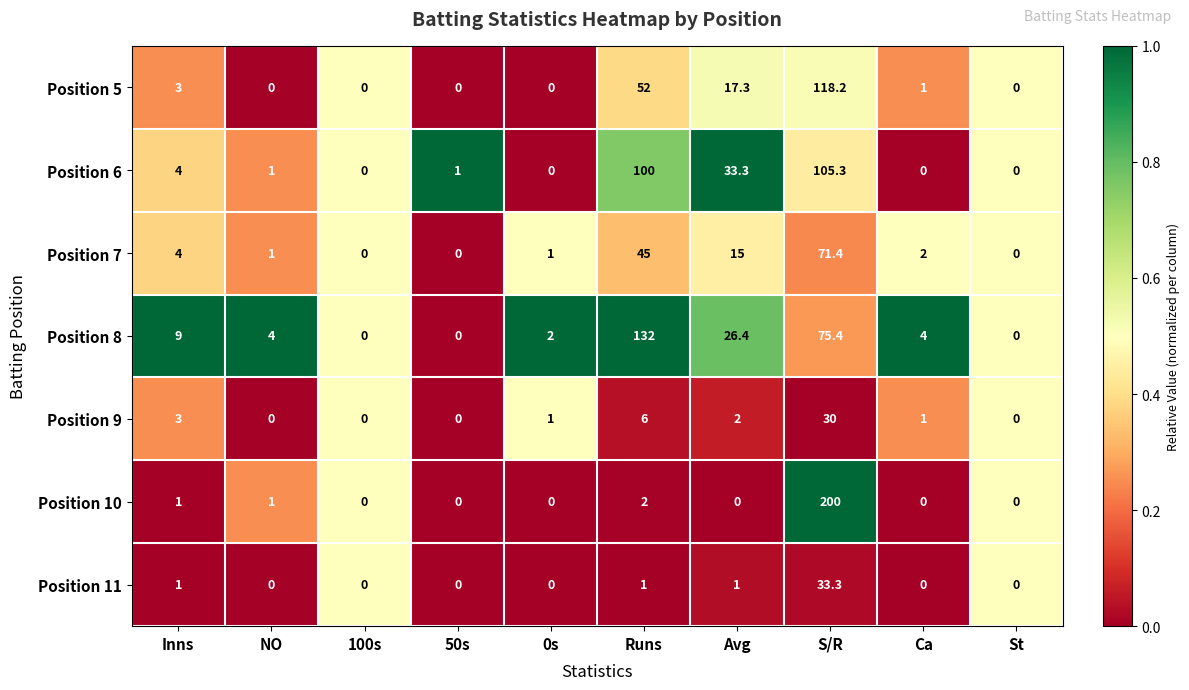

At S/R, list the series in order from smallest to largest.

Position 9, Position 11, Position 7, Position 8, Position 6, Position 5, Position 10